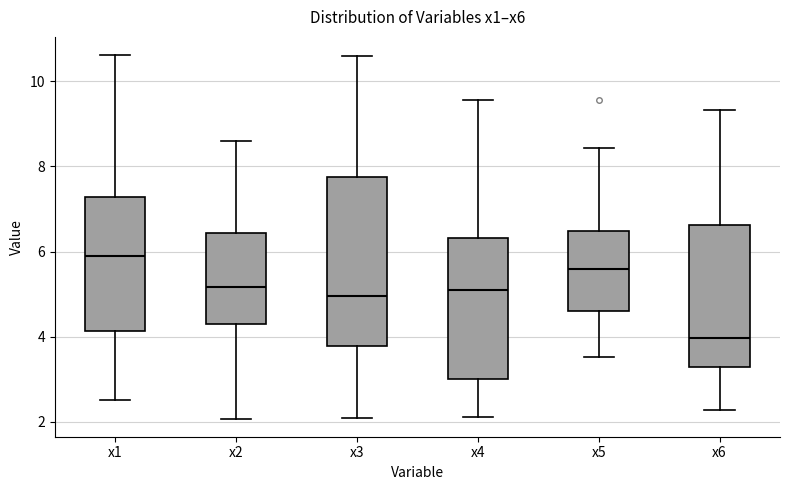

Reading left to right, transcribe this box plot: for each box, give where its median line is, the range the box spans, and where its two whiskers end, as read against the y-axis. The values are not printed on the chart, so give them approximately, as read against the axis.

x1: median 6.0, box 4.2 to 7.2, whiskers 2.6 to 10.6
x2: median 5.2, box 4.2 to 6.4, whiskers 2.0 to 8.6
x3: median 5.0, box 3.8 to 7.8, whiskers 2.2 to 10.6
x4: median 5.0, box 3.0 to 6.4, whiskers 2.2 to 9.6
x5: median 5.6, box 4.6 to 6.4, whiskers 3.6 to 8.4
x6: median 4.0, box 3.4 to 6.6, whiskers 2.2 to 9.4